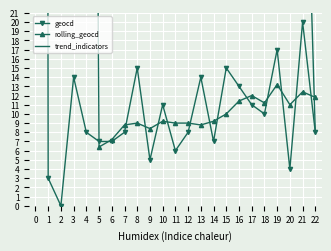

Is the value of trend_indicators at 2 greater than the value of geocd at 22?

Yes